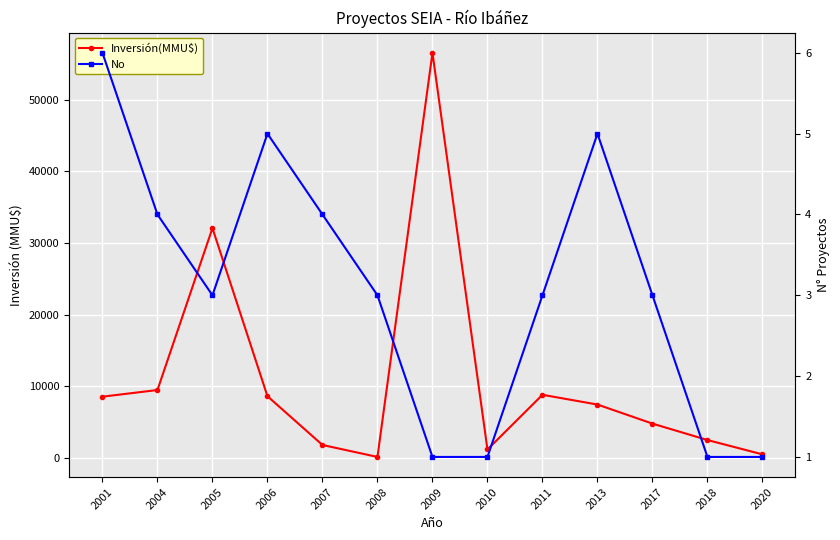

Reading right to left, what are all the values shown in this chart?

Inversión(MMU$): 2020=500	2018=2500	2017=4791	2013=7450	2011=8812	2010=1180	2009=56512	2008=141	2007=1810	2006=8610	2005=32059	2004=9477	2001=8550
No: 2020=1	2018=1	2017=3	2013=5	2011=3	2010=1	2009=1	2008=3	2007=4	2006=5	2005=3	2004=4	2001=6